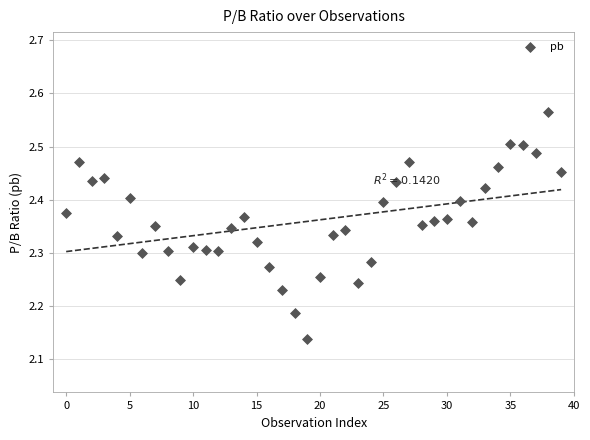

What is the range of Y values (max minus min)?

0.4